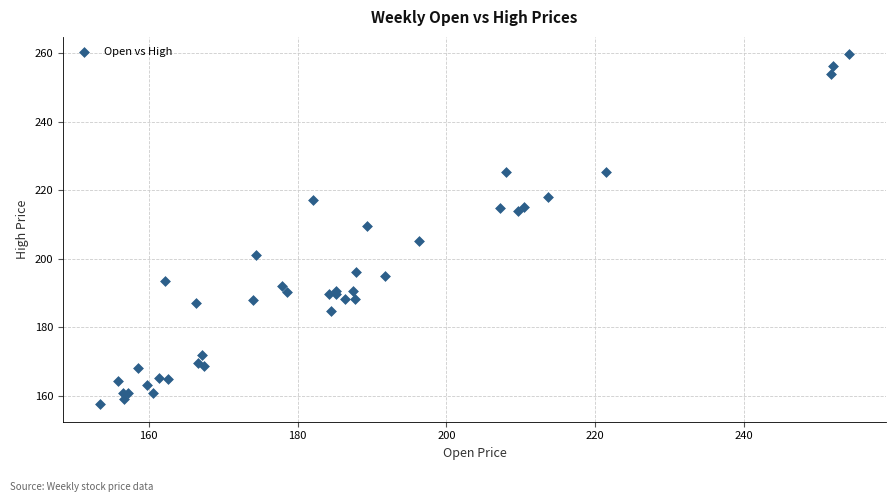

What Y value in the scatter plot is closest to 208?

209.5